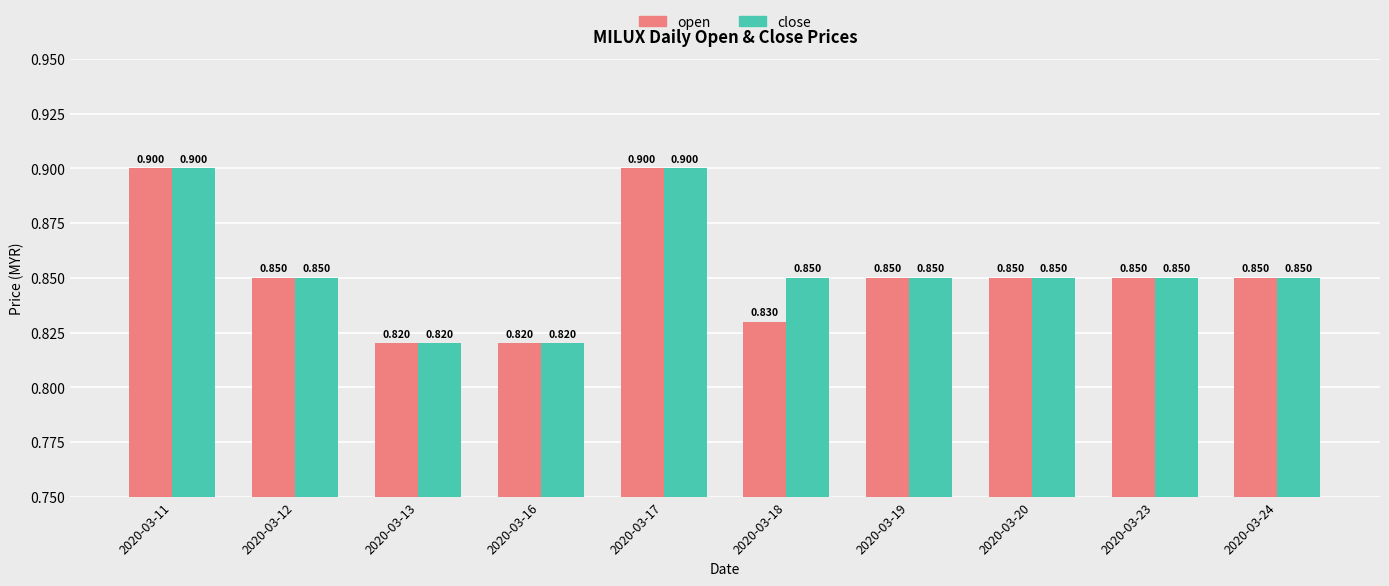

Rank the series by their average value, from highest to lowest.

close, open